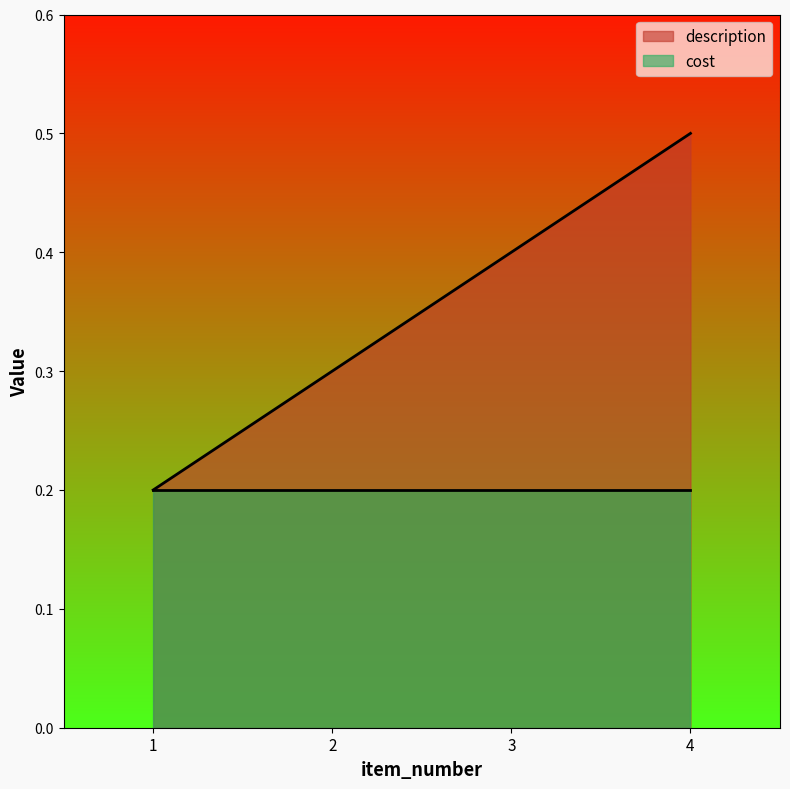

What is the average value?

0.3